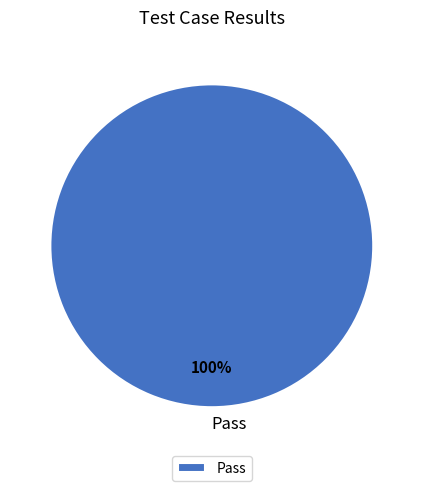

Is there a majority slice in this chart?

Yes